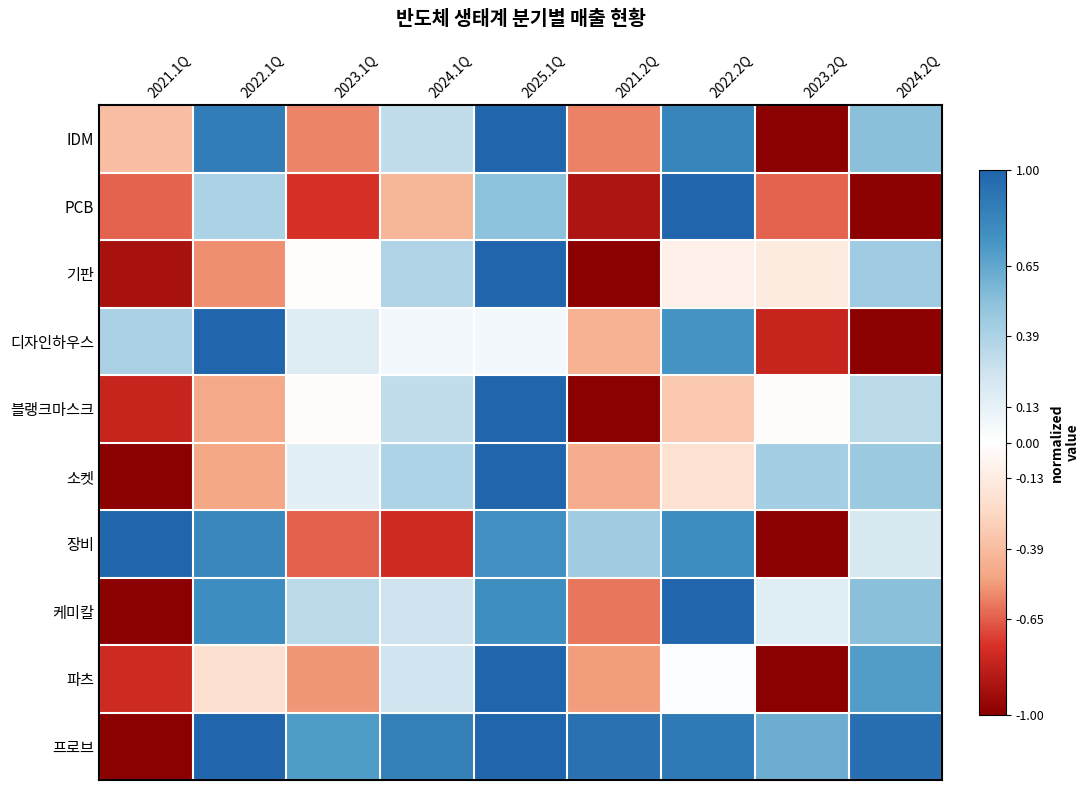

Between 2021.1Q and 2023.2Q, which series saw the biggest shift?

장비